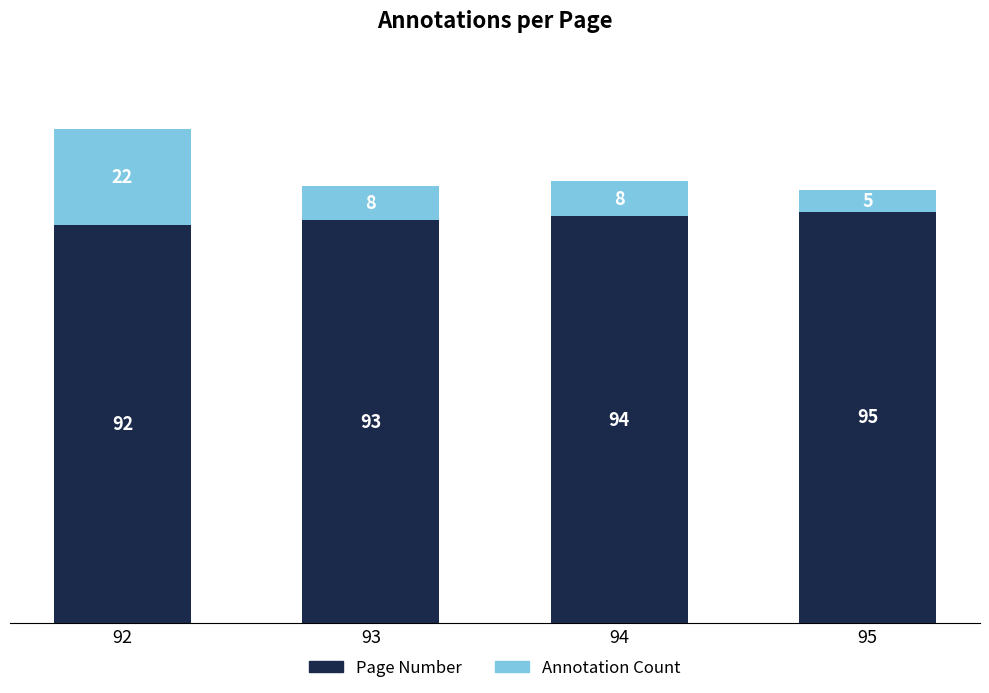

At which label is Page Number closest to 93?

93